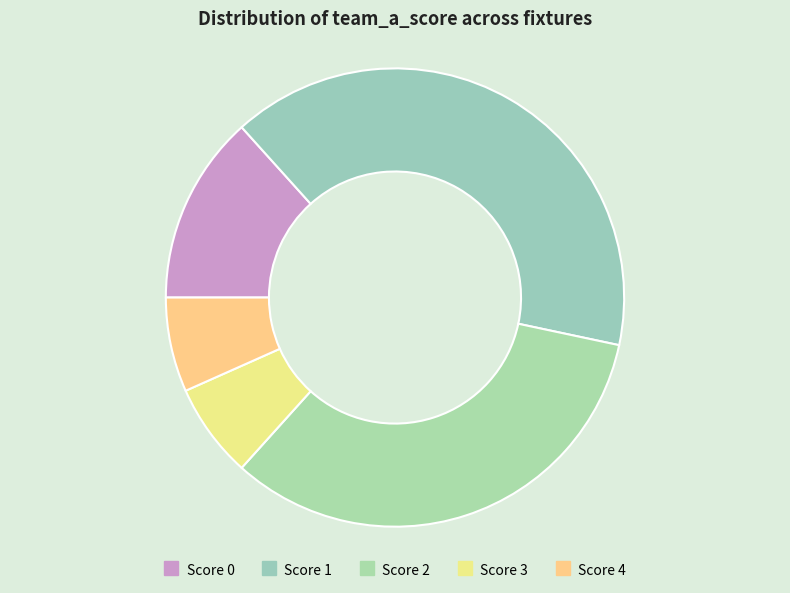

Is there any slice that represents more than half of the pie?

No